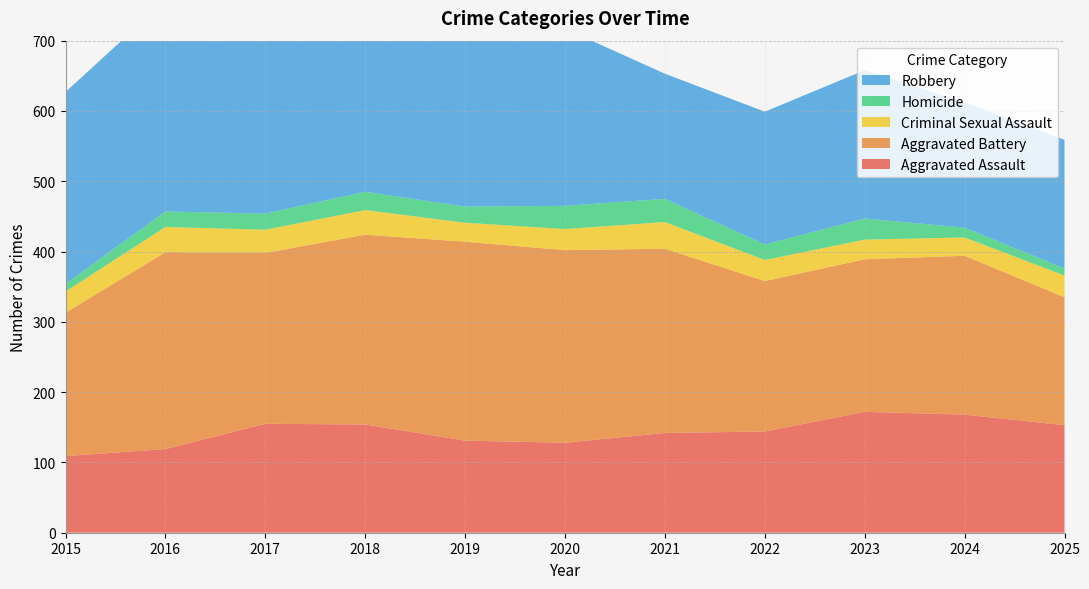

Reading left to right, what are all the values shown in this chart?

Aggravated Assault: 109	119	155	154	131	128	142	144	172	168	153
Aggravated Battery: 204	280	243	270	283	274	262	214	217	226	182
Criminal Sexual Assault: 30	36	33	35	27	30	38	30	28	26	31
Homicide: 11	22	23	26	23	33	33	22	30	14	10
Robbery: 273	300	276	298	238	252	178	189	211	178	183